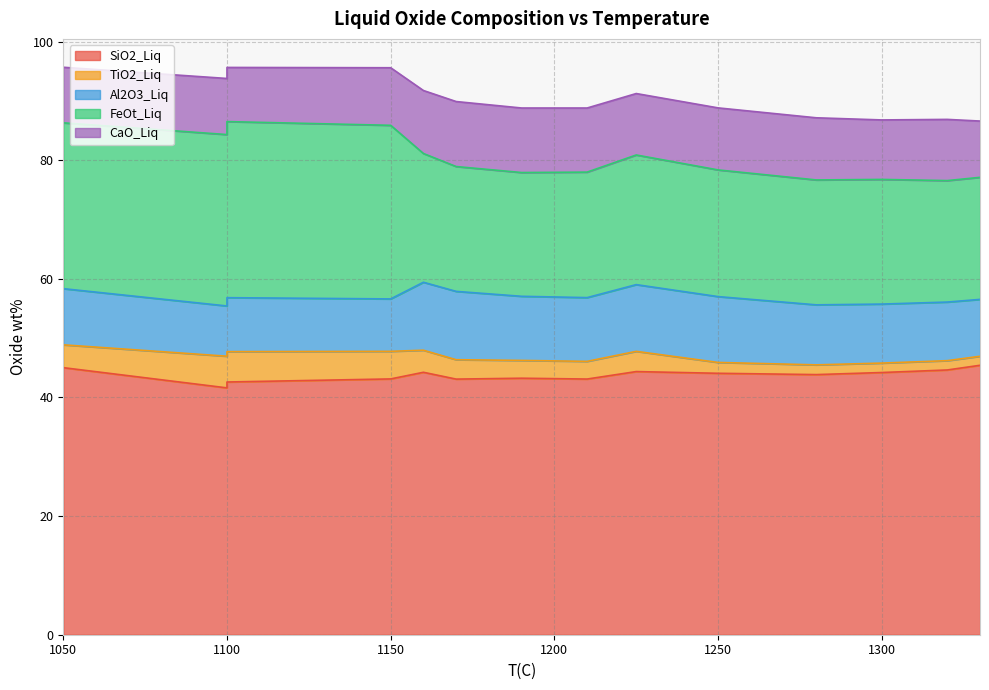

What is the smallest value displayed?

1.5